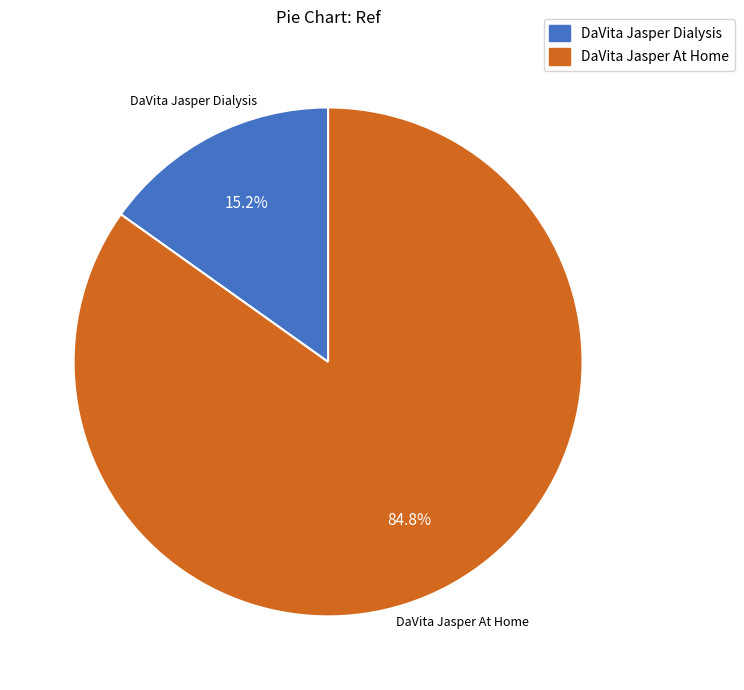

Which category has the biggest portion of the pie?

DaVita Jasper At Home